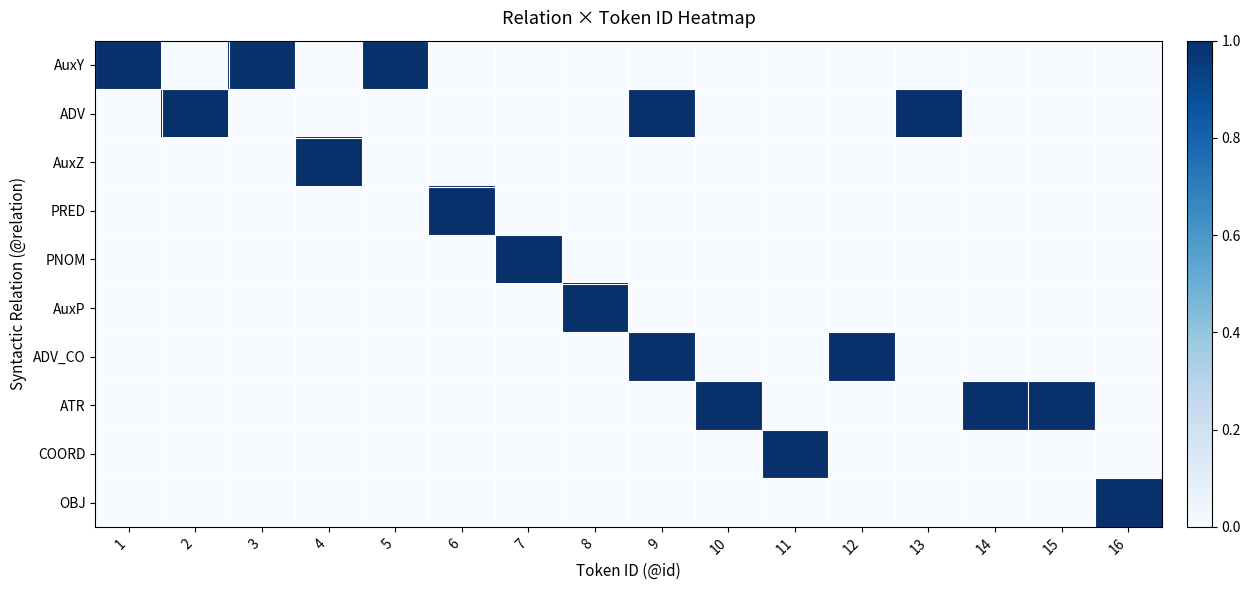

How many series are shown in this chart?

10